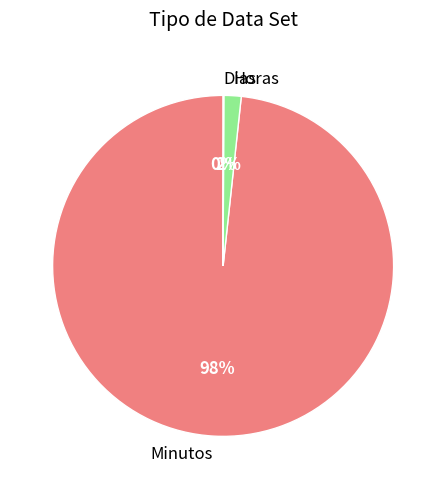

Which slice is the largest?

Minutos